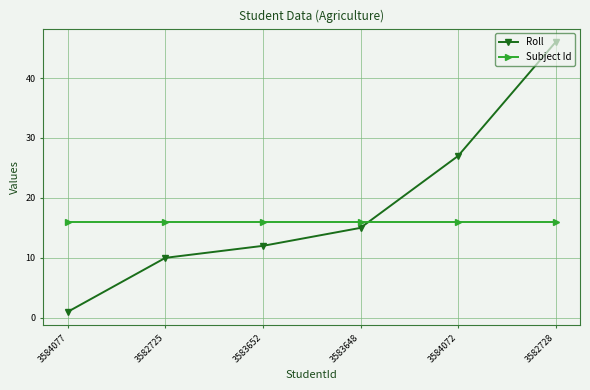

List the series in order of their overall mean, lowest first.

Subject Id, Roll